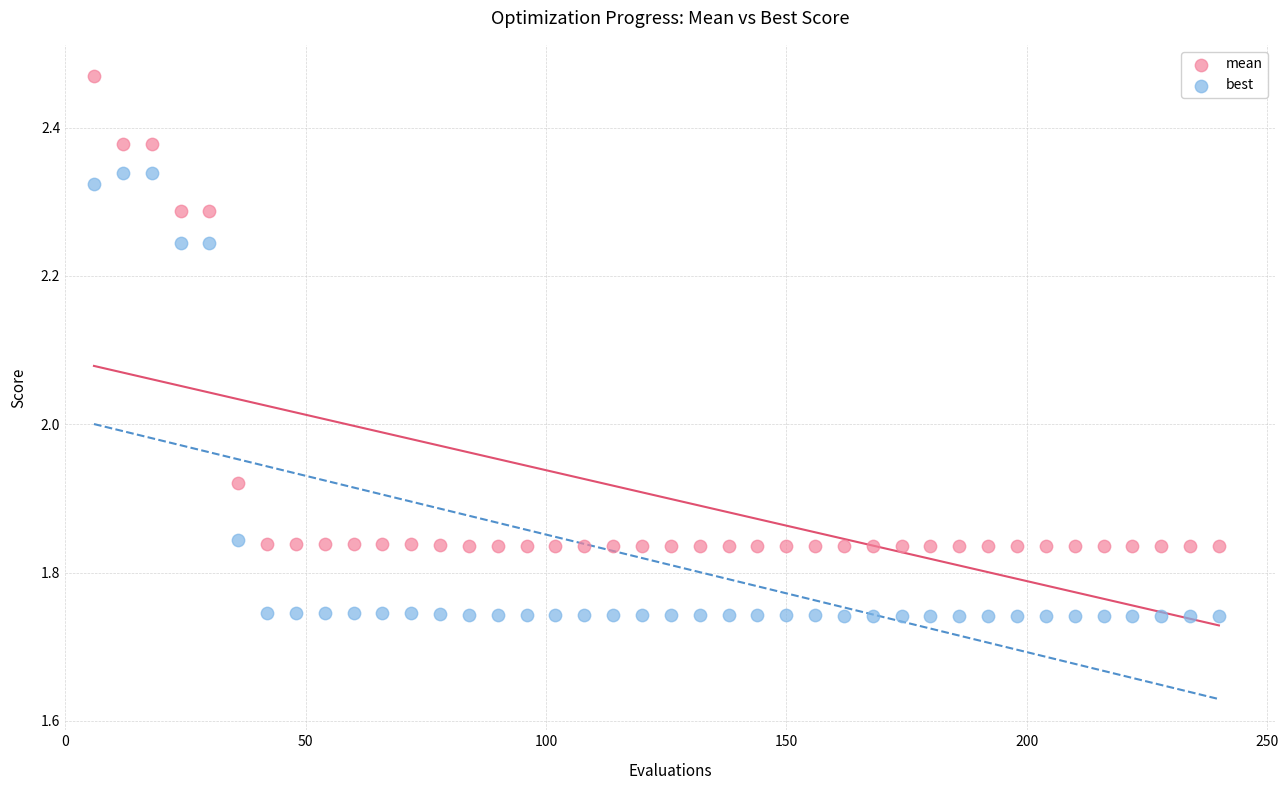

Which series has the widest spread of Y values?

mean